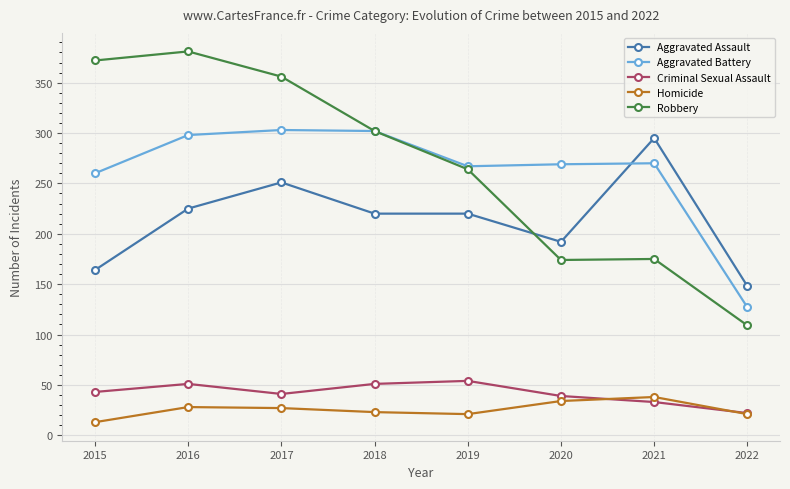

How many lines are shown in the chart?

5